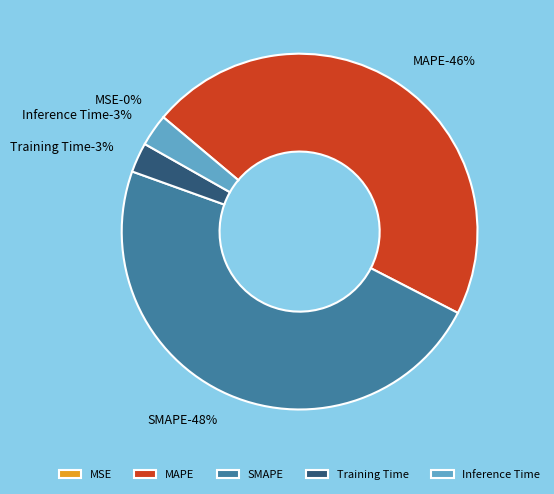

To the nearest percent, what is the combined percentage of SMAPE and MAPE?

94%